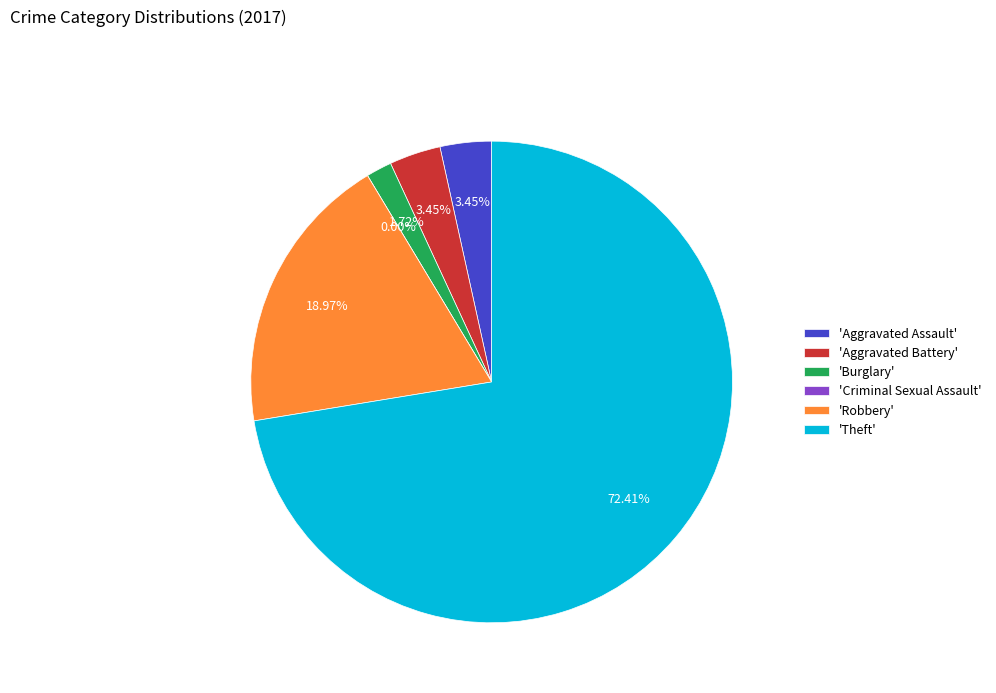

How many segments does this pie chart have?

6